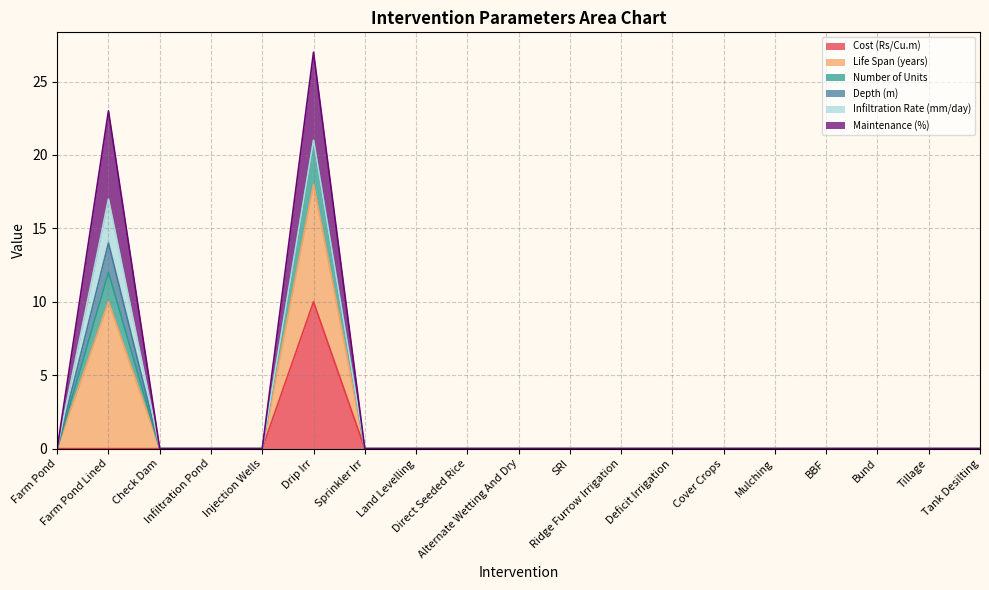

What is the maximum value for Cost (Rs/Cu.m)?

10